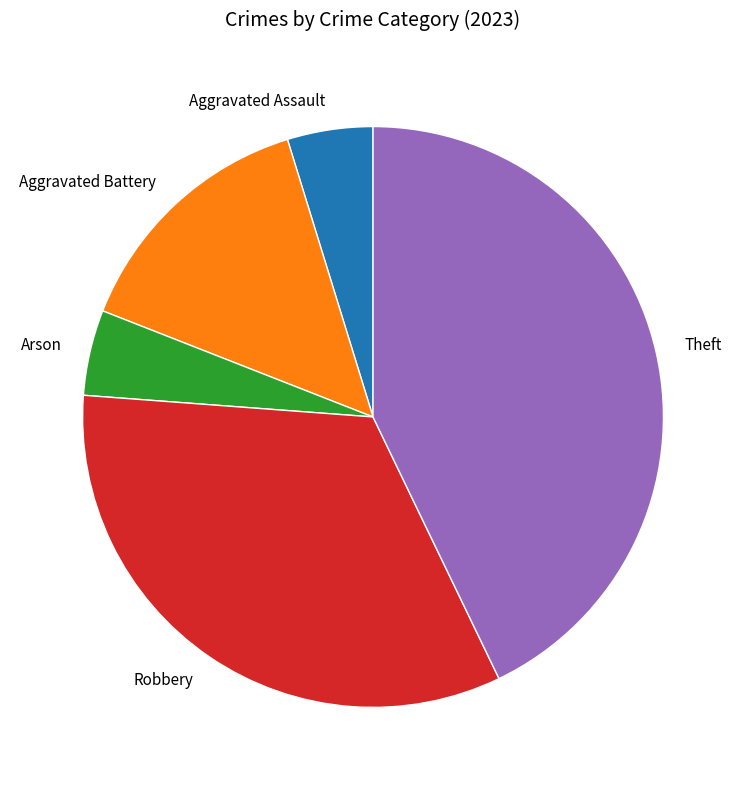

Which category has the biggest portion of the pie?

Theft